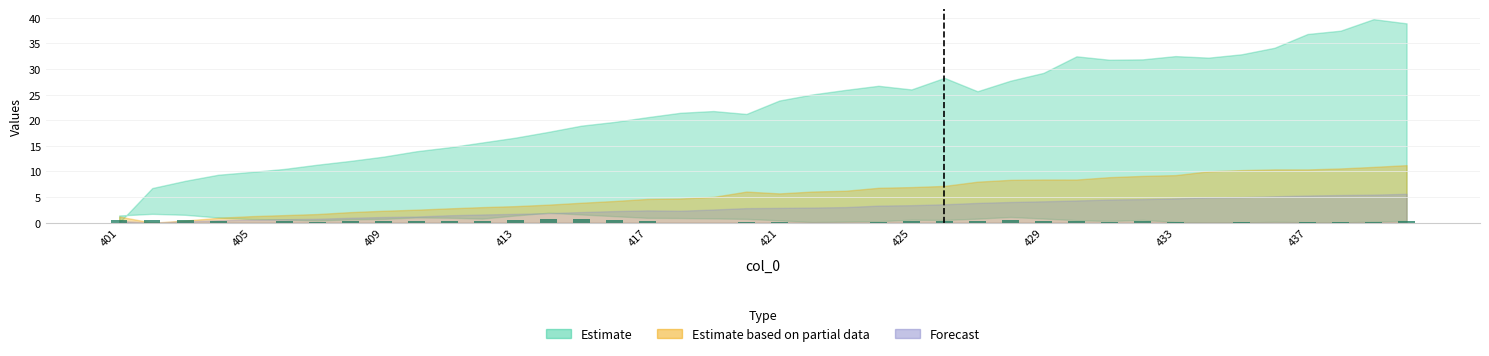

What is the sum of all values?

11.0